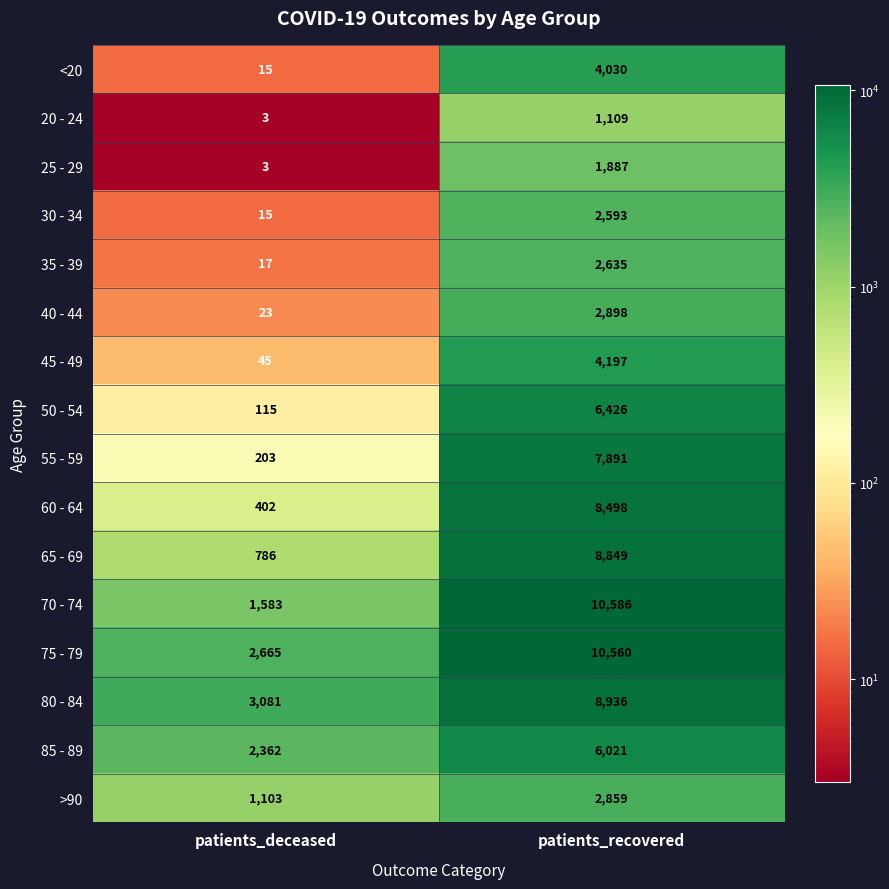

At which category is the sum across all series the highest?

patients_recovered